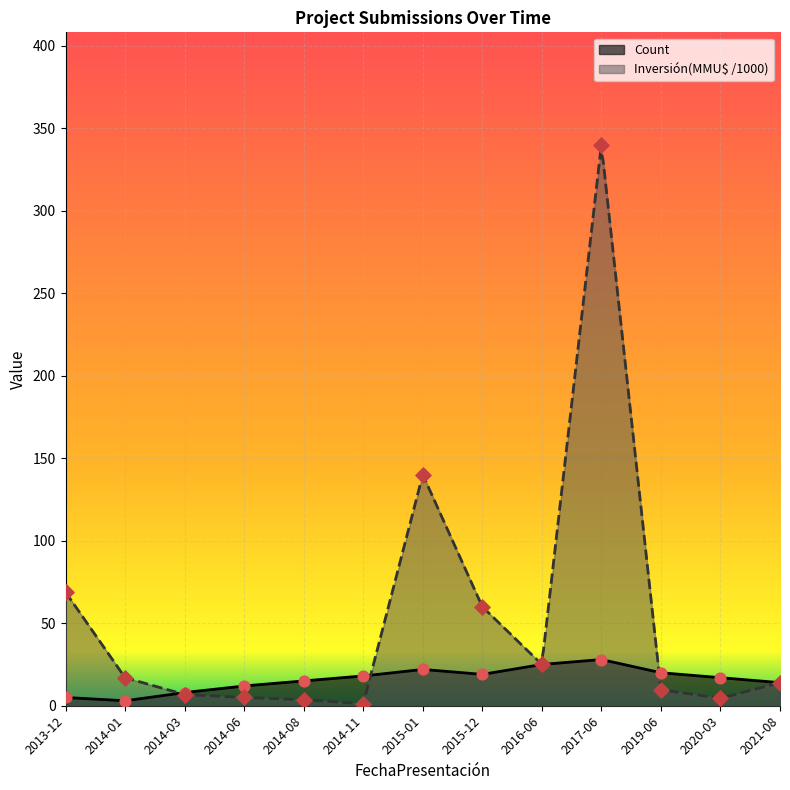

At how many categories does at least one series exceed 302?

1